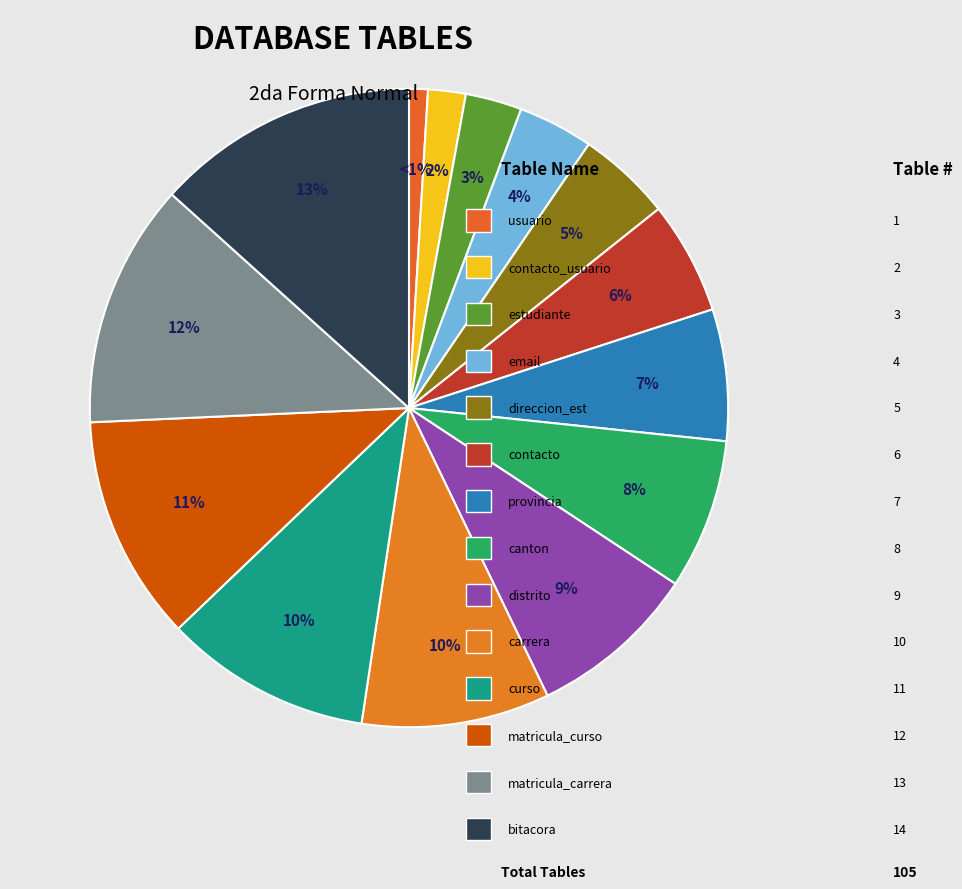

To the nearest percent, what is the difference between the largest and smallest slice percentages?

12%